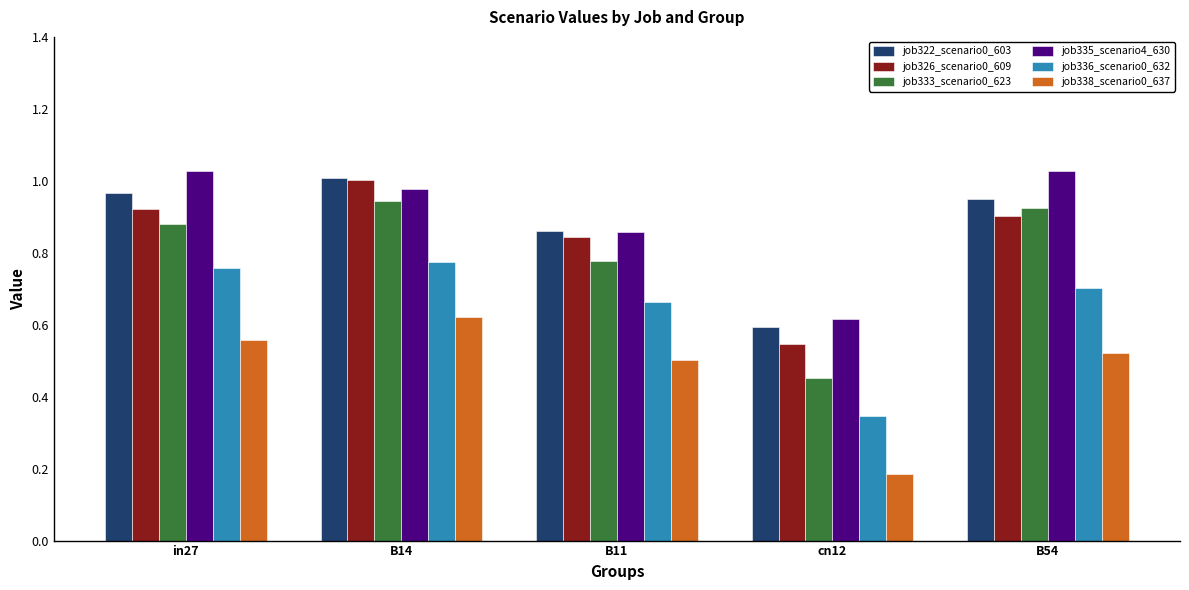

What is the sum of all job335_scenario4_630 values?

4.5